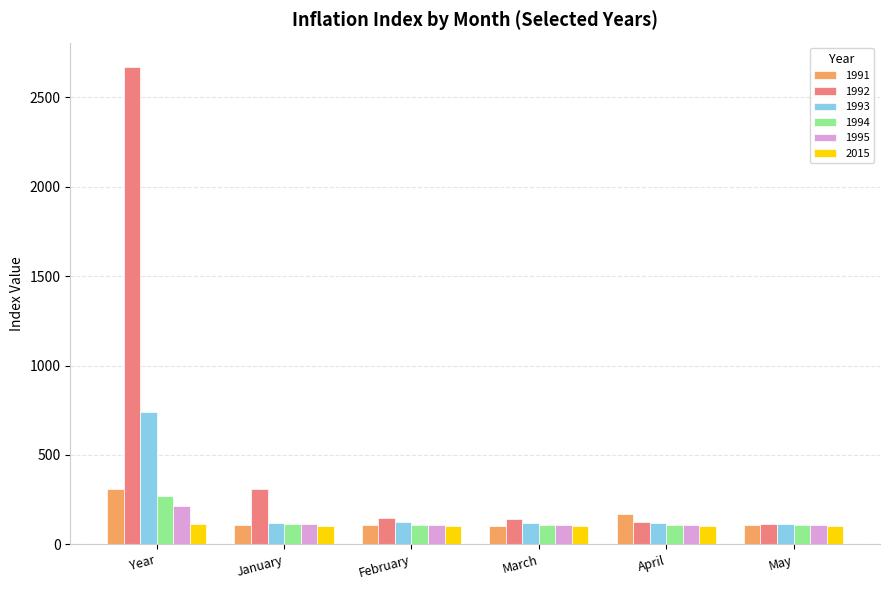

How many bars are there in each group?

6